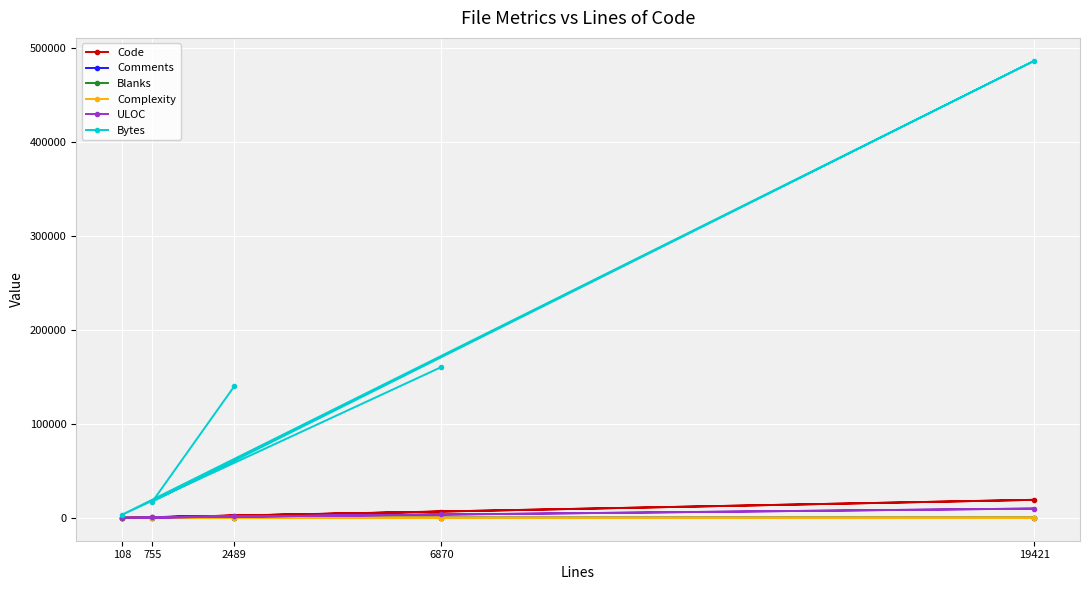

Reading left to right, extract all data points from this chart.

Code: 6870=6591	108=108	19421=19202	755=632	2489=2231
Comments: 6870=104	108=0	19421=56	755=48	2489=0
Blanks: 6870=175	108=0	19421=163	755=75	2489=258
Complexity: 6870=169	108=0	19421=190	755=74	2489=0
ULOC: 6870=3616	108=84	19421=9903	755=395	2489=2213
Bytes: 6870=160451	108=3172	19421=486456	755=17263	2489=140067